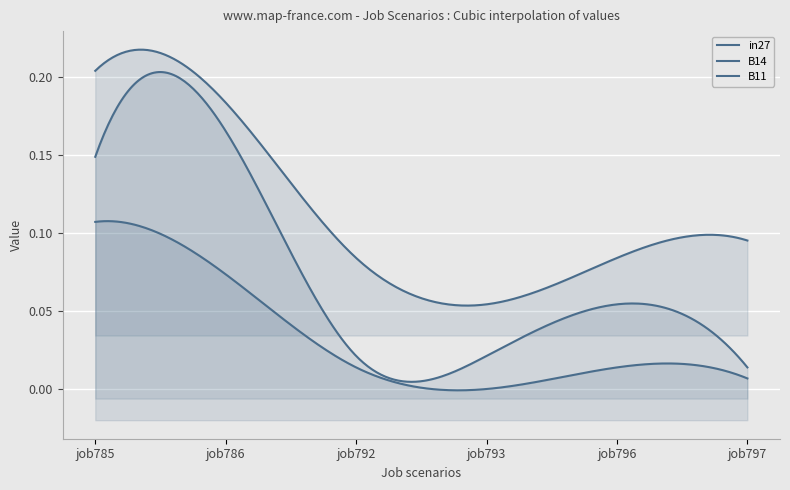

Reading right to left, list all the values displayed in this chart.

in27: 5=0.0	4=0.0	3=0.0	2=0.0	1=0.1	0=0.1
B14: 5=0.1	4=0.1	3=0.1	2=0.1	1=0.2	0=0.2
B11: 5=0.0	4=0.1	3=0.0	2=0.0	1=0.2	0=0.1